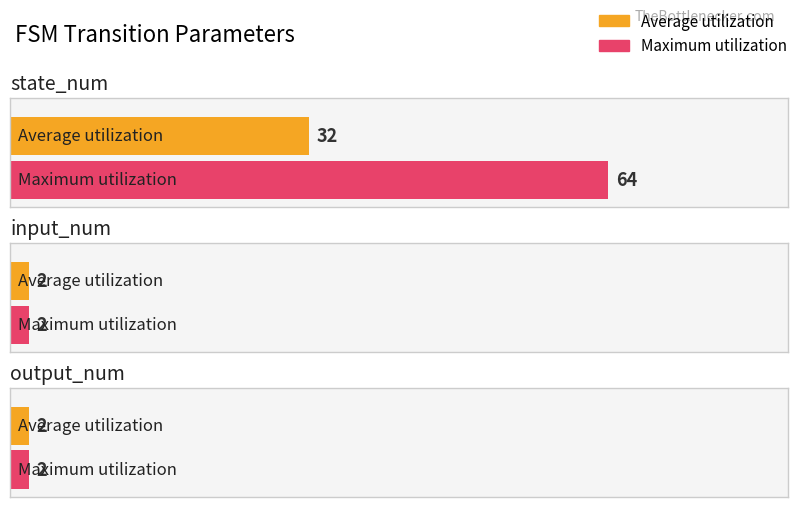

How many values in the Maximum utilization series exceed 2?

1